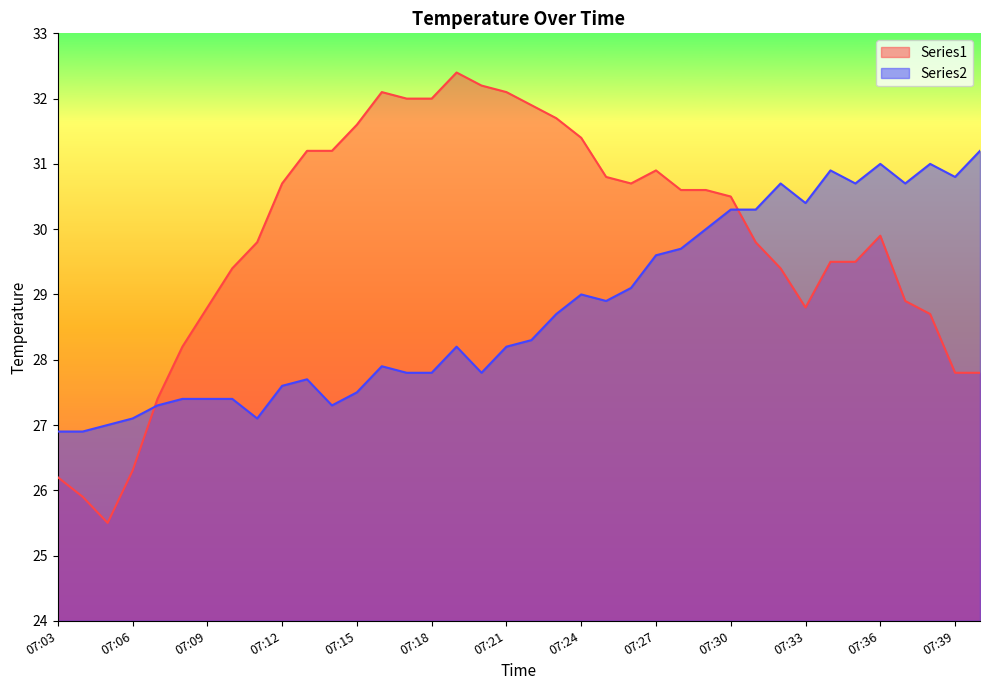

What is the value of the Series2 point at the 16th from the left?

27.8